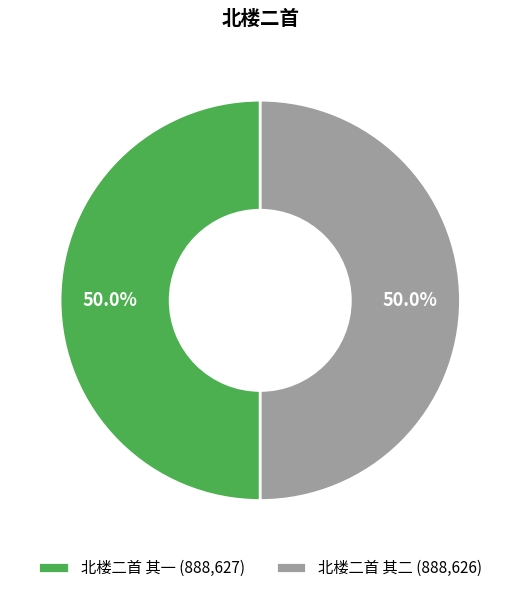

Approximately how many times larger is the value at 北楼二首 其一 (888,627) compared to 北楼二首 其二 (888,626)?

1.0